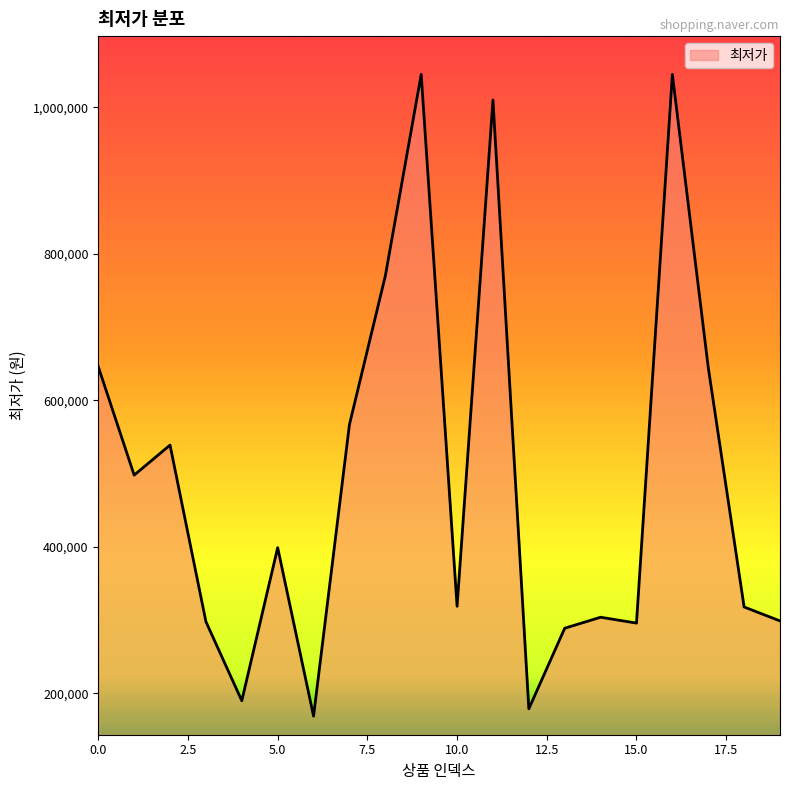

What is the maximum value shown in the chart?

1045000